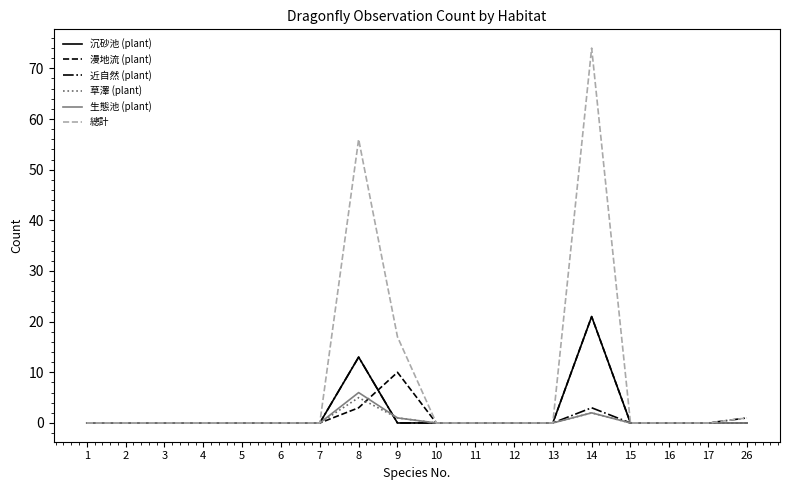

Which series has the widest spread of values?

總計